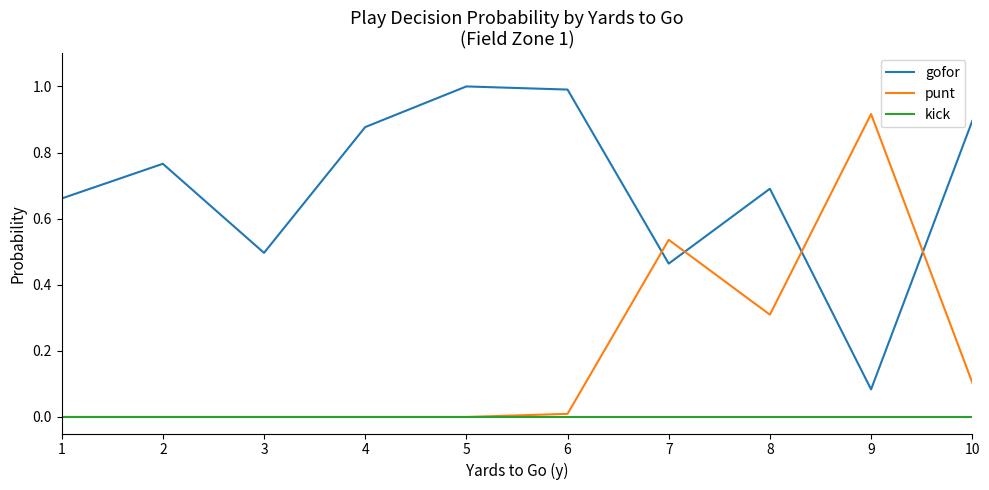

What is the greatest value displayed?

1.0